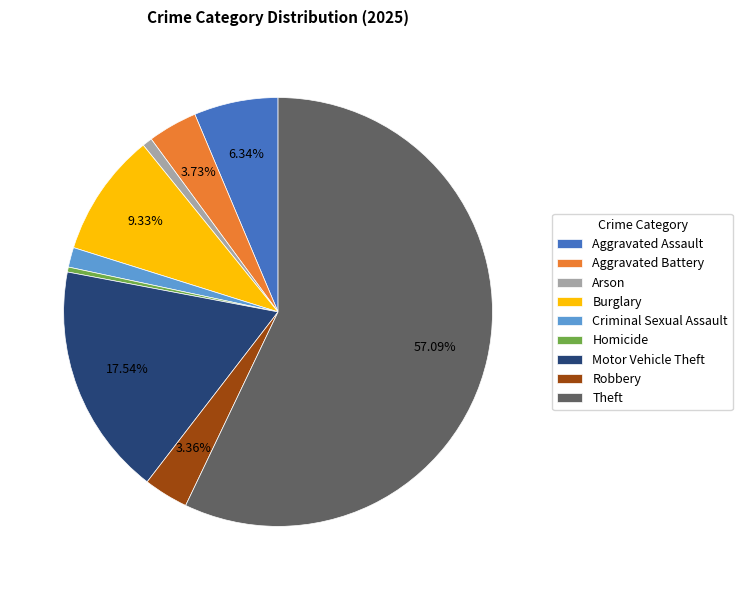

To the nearest percent, what portion does Motor Vehicle Theft represent?

18%